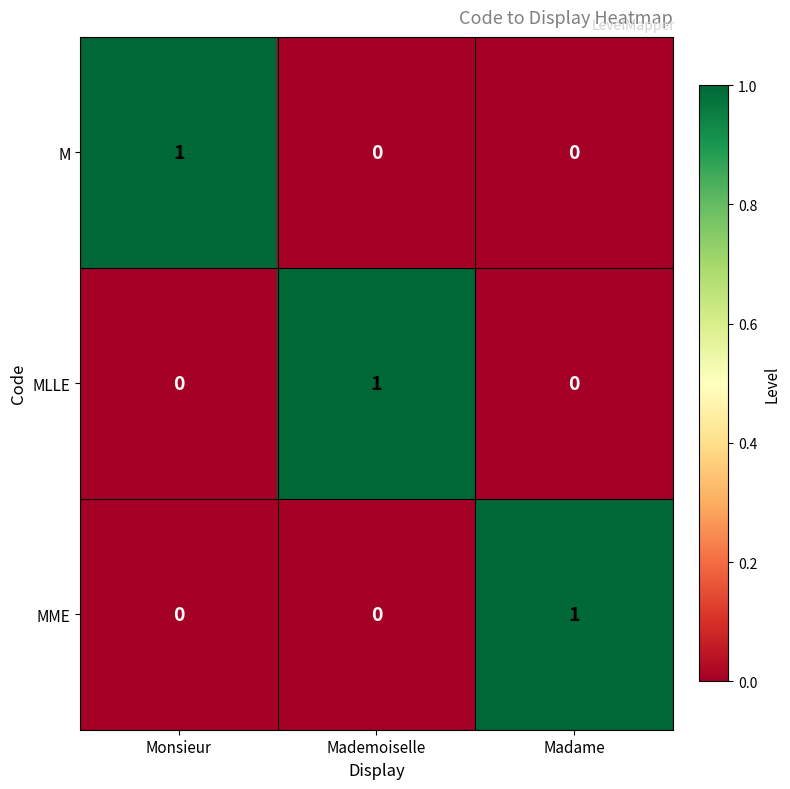

Reading left to right, extract all data points from this chart.

M: 1	0	0
MLLE: 0	1	0
MME: 0	0	1